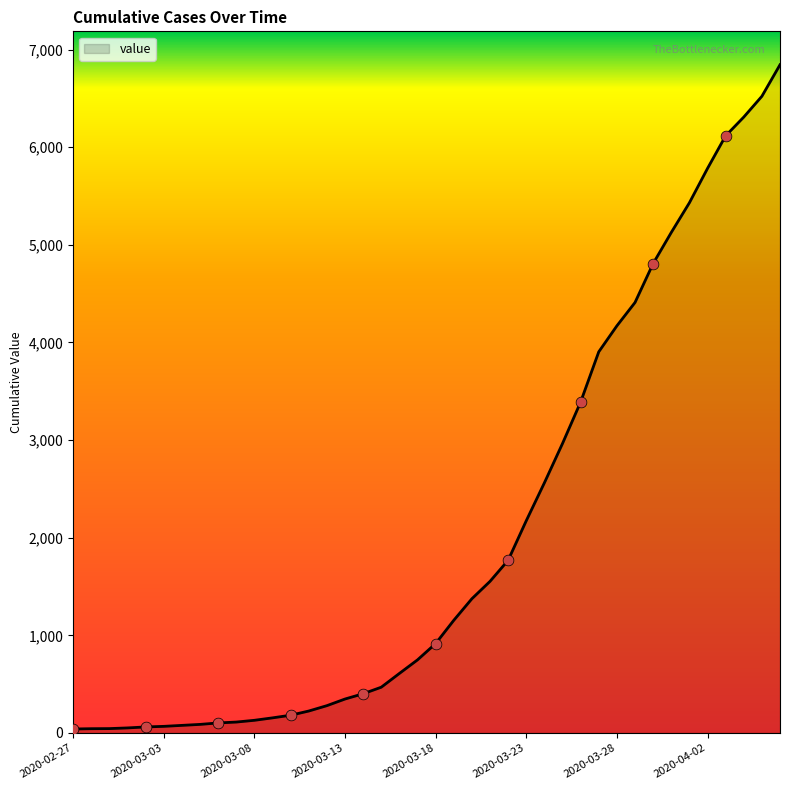

What is the difference between the maximum and minimum values?

6803